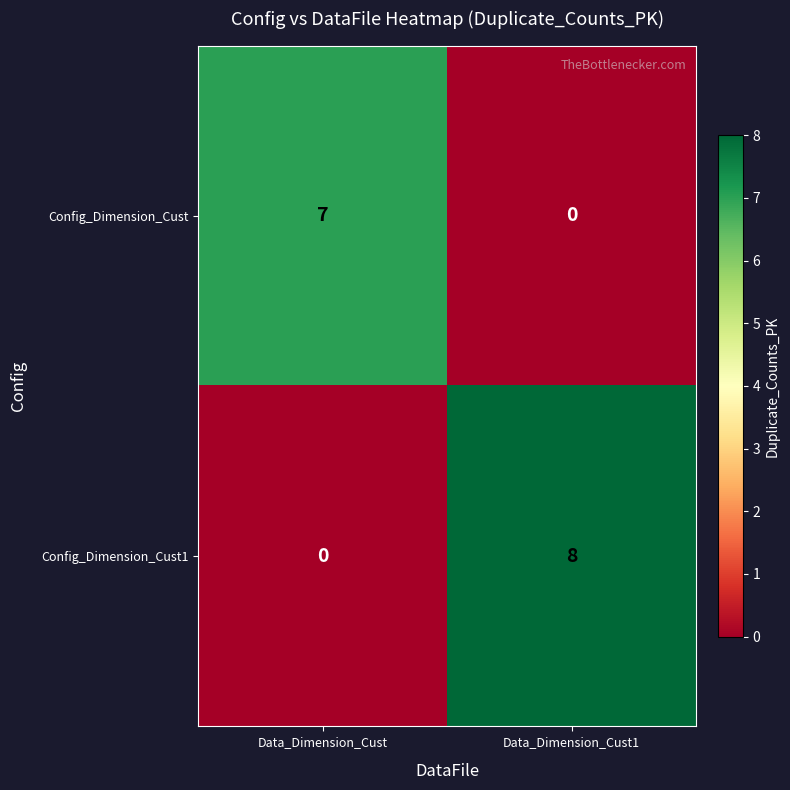

What is the difference between the highest and lowest values at Data_Dimension_Cust?

7